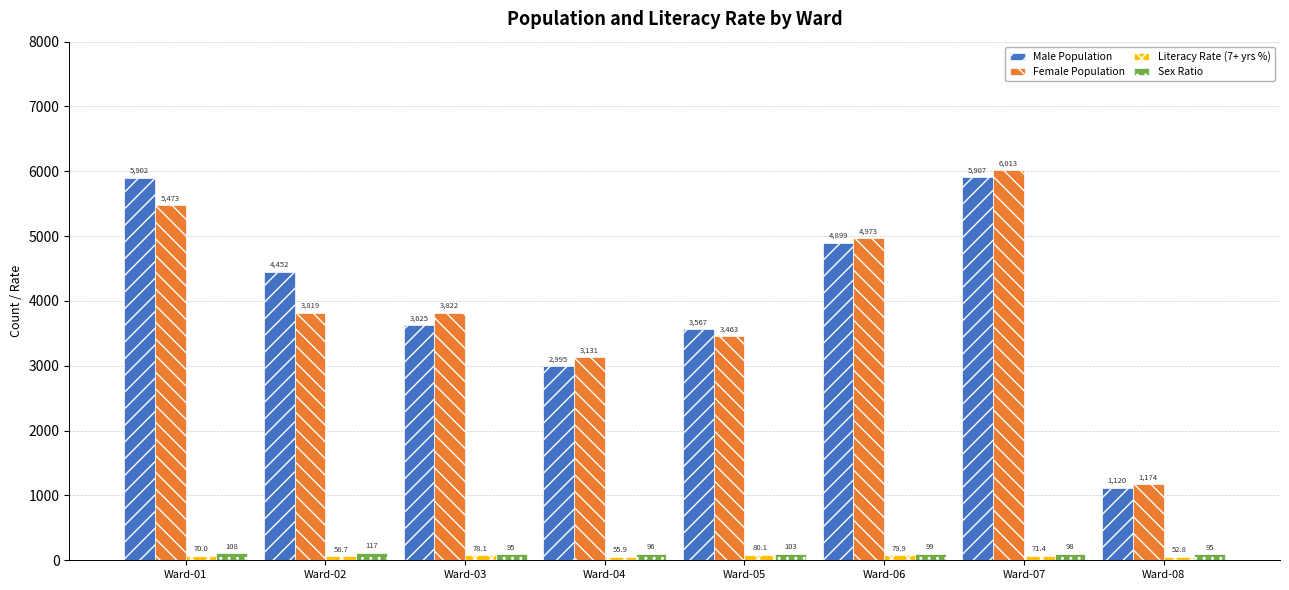

What is the maximum value shown in the chart?

6013.0